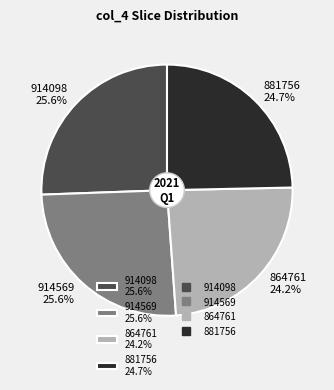

How many segments does this pie chart have?

4